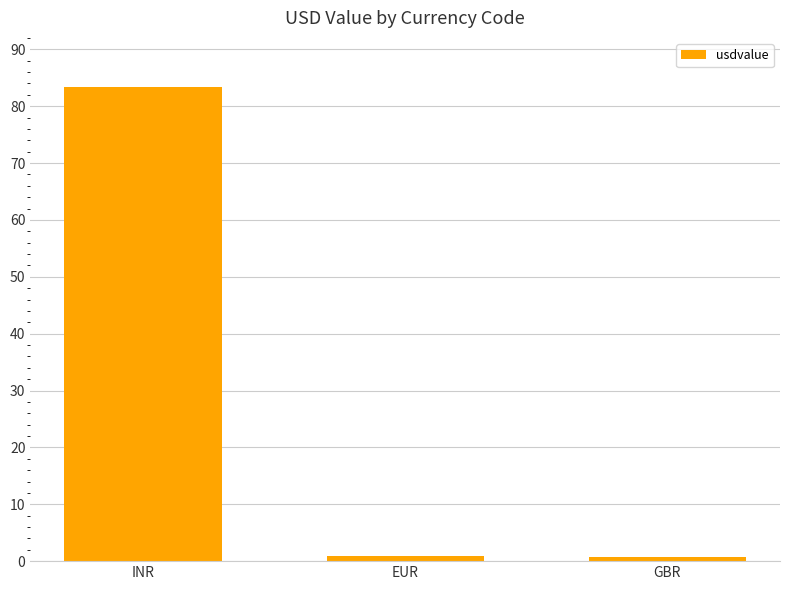

What is the label of the 3rd bar from the left?

GBR